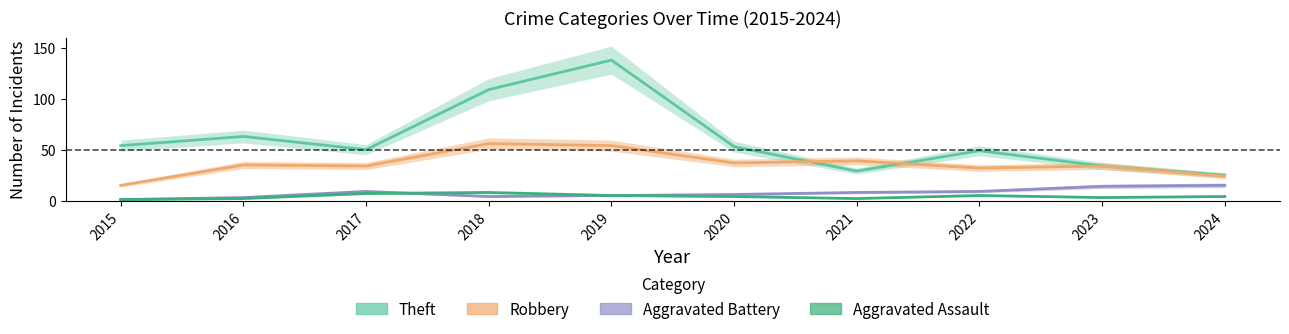

List the series in order of their peak value, lowest first.

Aggravated Assault, Aggravated Battery, Robbery, Theft